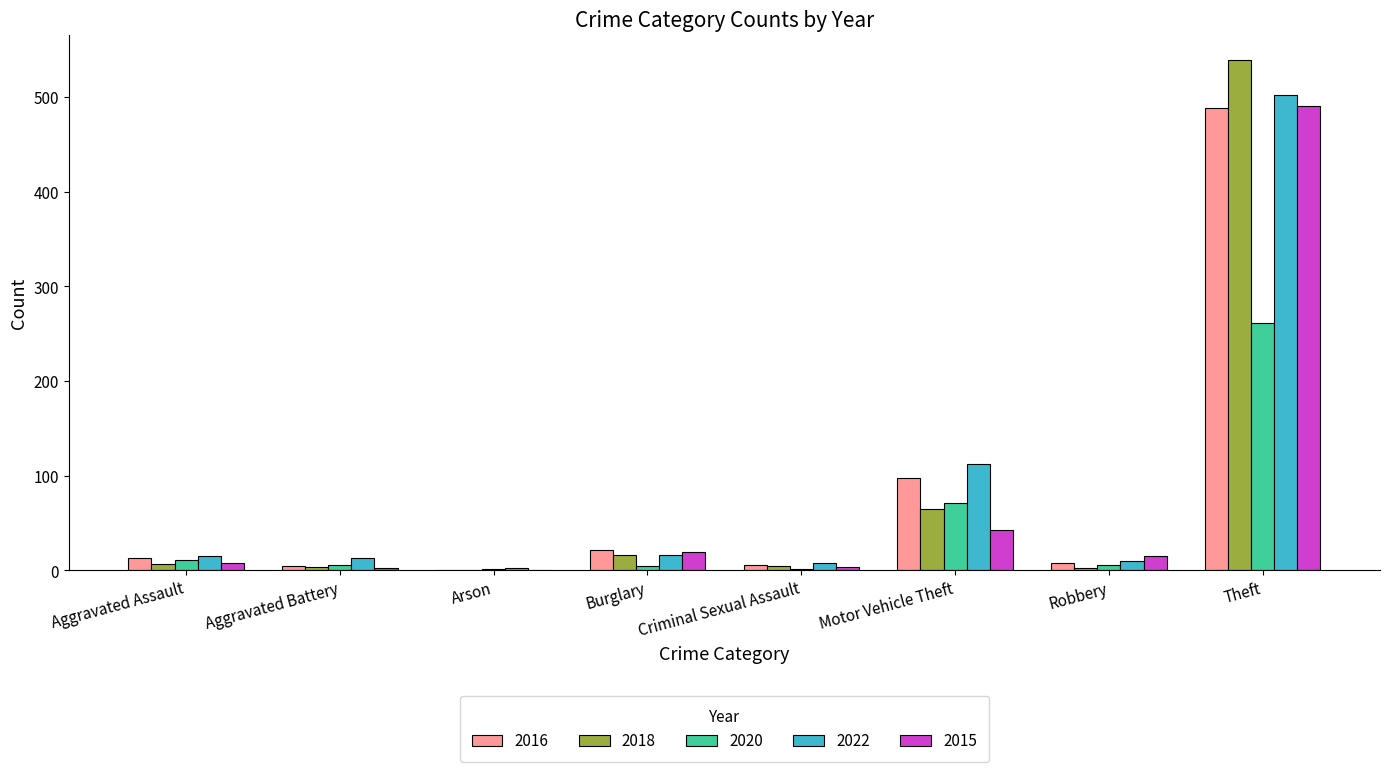

Are the bars grouped side by side (vs. stacked)?

Yes